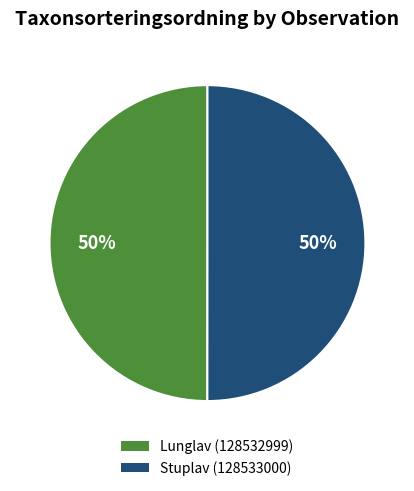

Approximately how many times larger is the value at Stuplav (128533000) compared to Lunglav (128532999)?

1.0